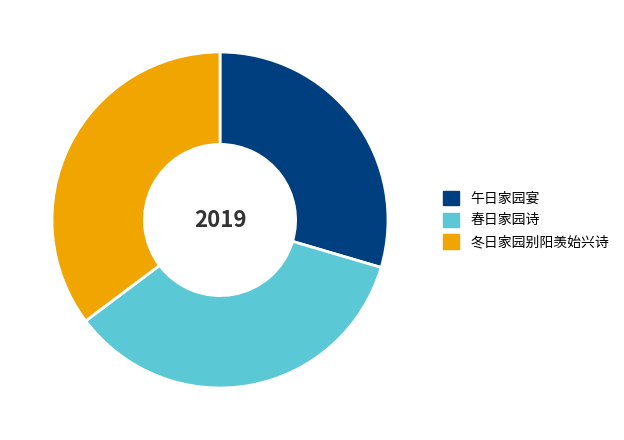

How many slices are in this pie chart?

3